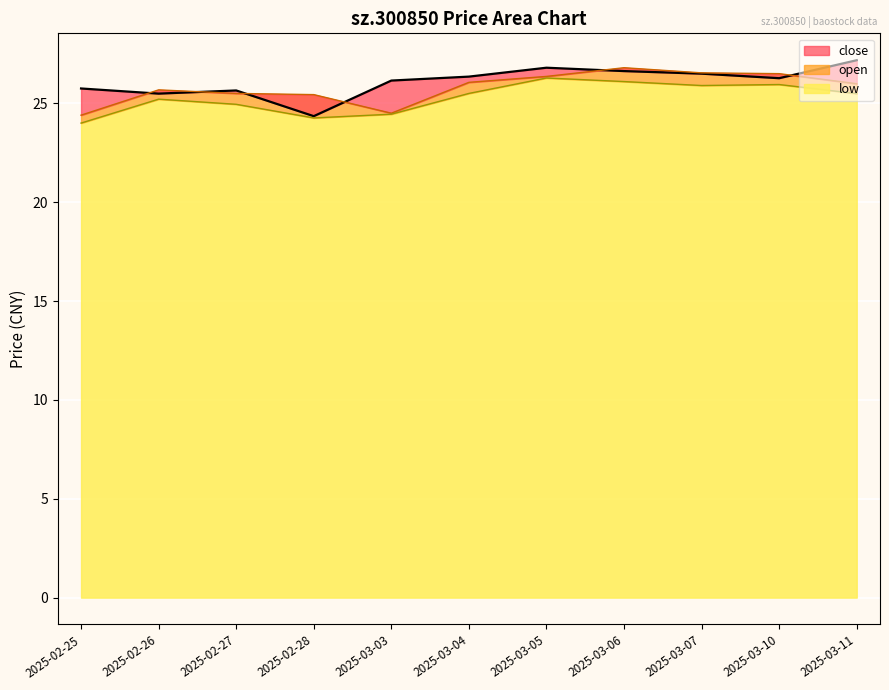

True or false: open and low cross at least once.

False